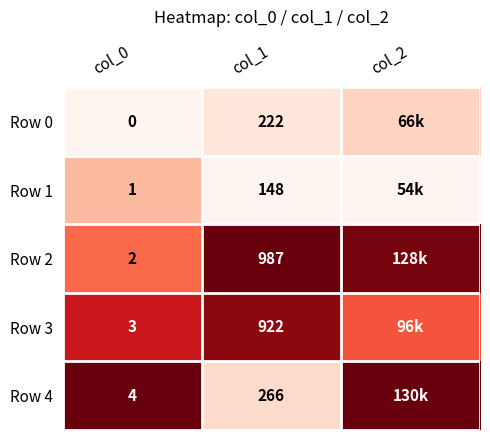

What is the total value across all series at col_0?

10.0